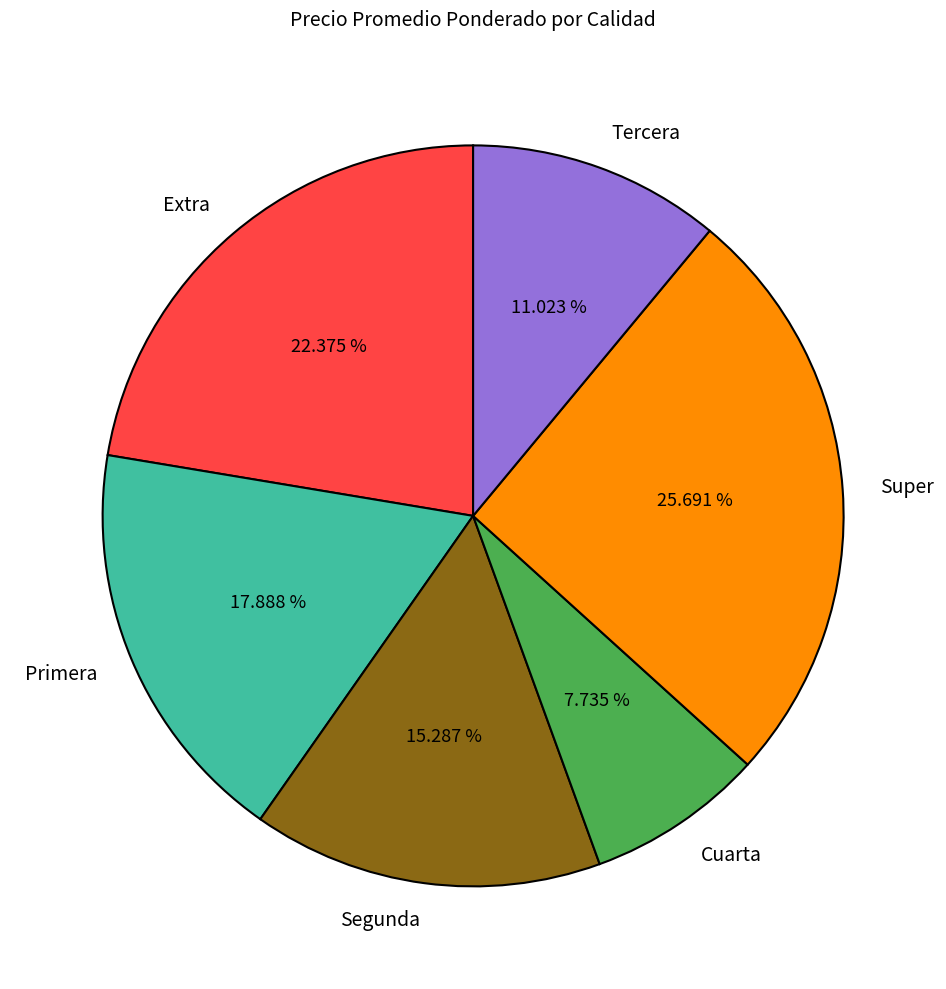

What percentage do Primera and Segunda together represent?

33.2%